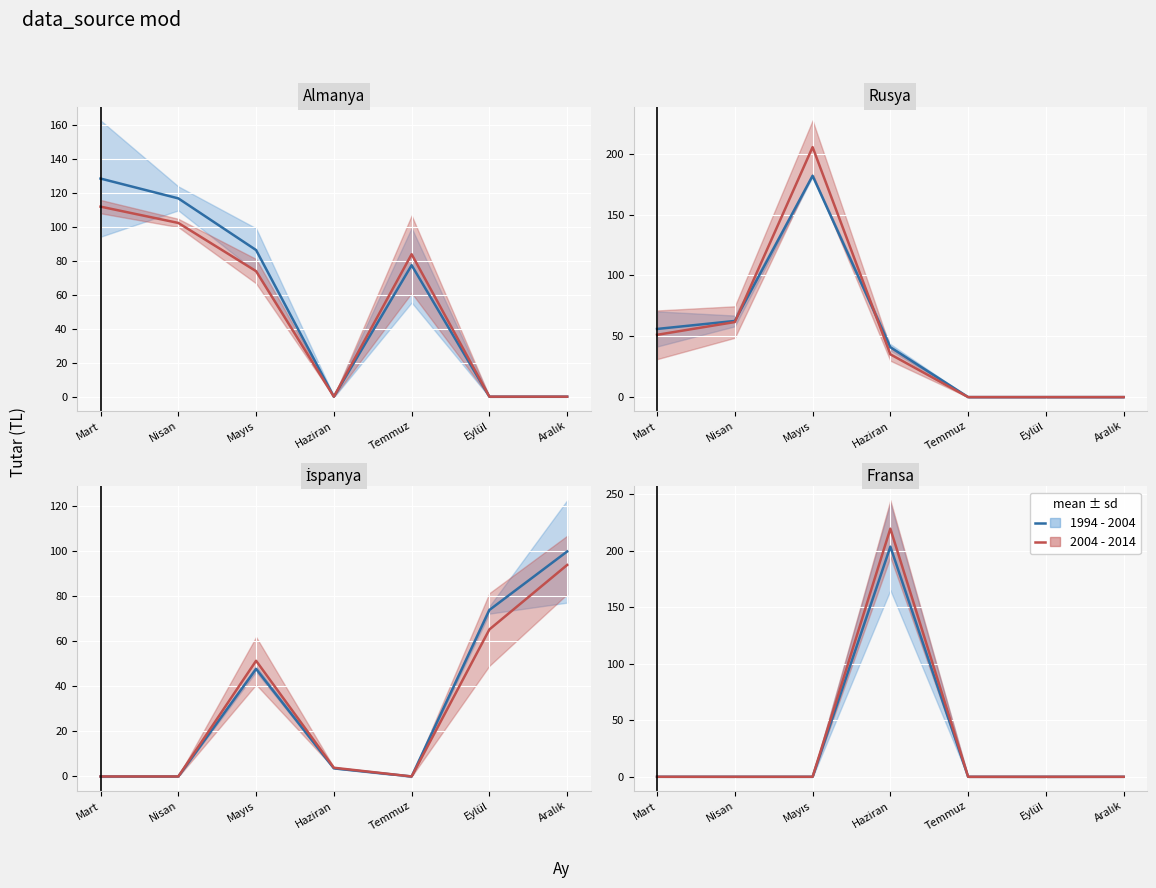

True or false: 1994 - 2004 has a value of 0.0 at Temmuz.

True